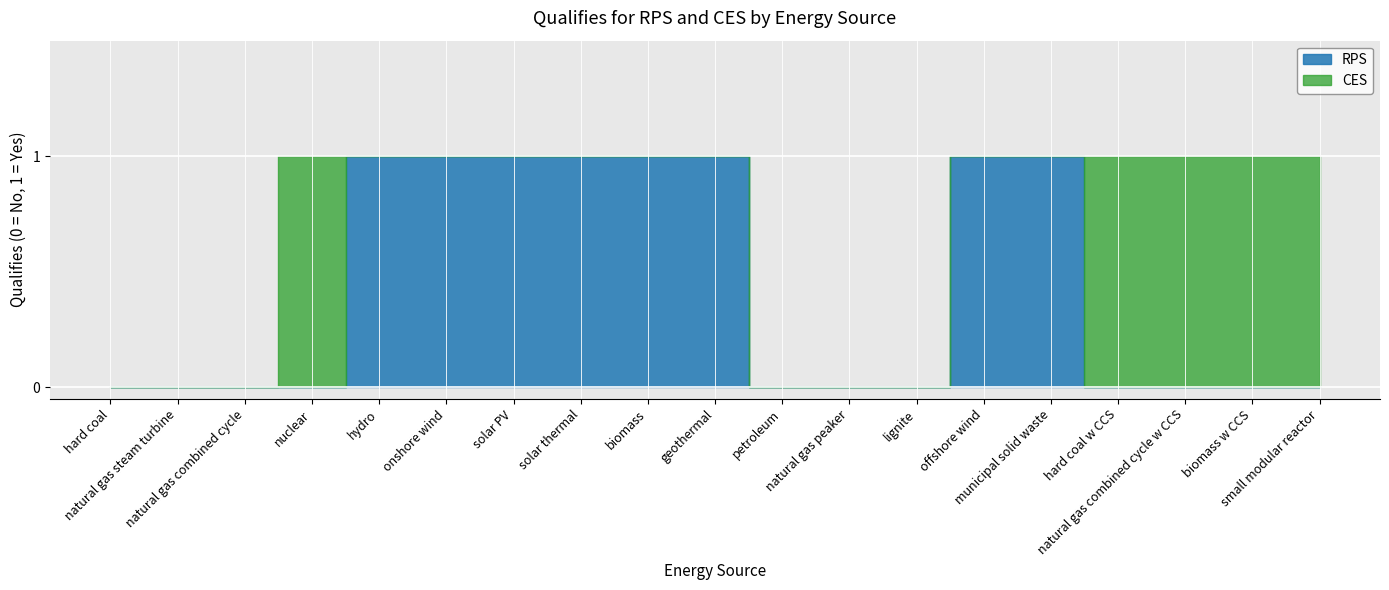

At which label is RPS closest to 0?

hard coal